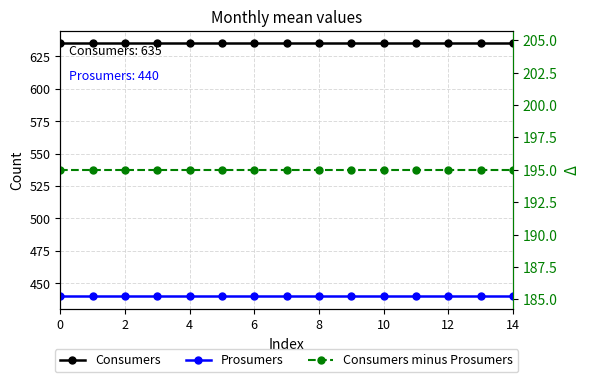

How many lines are shown in the chart?

3